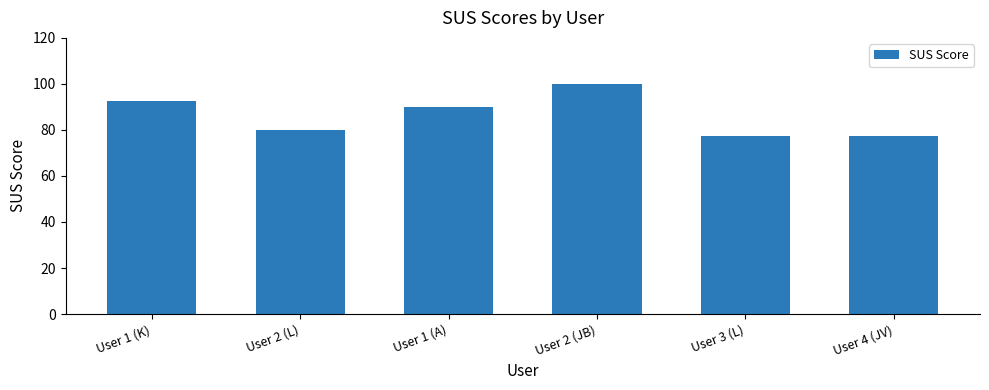

What is the sum of all values?

517.5